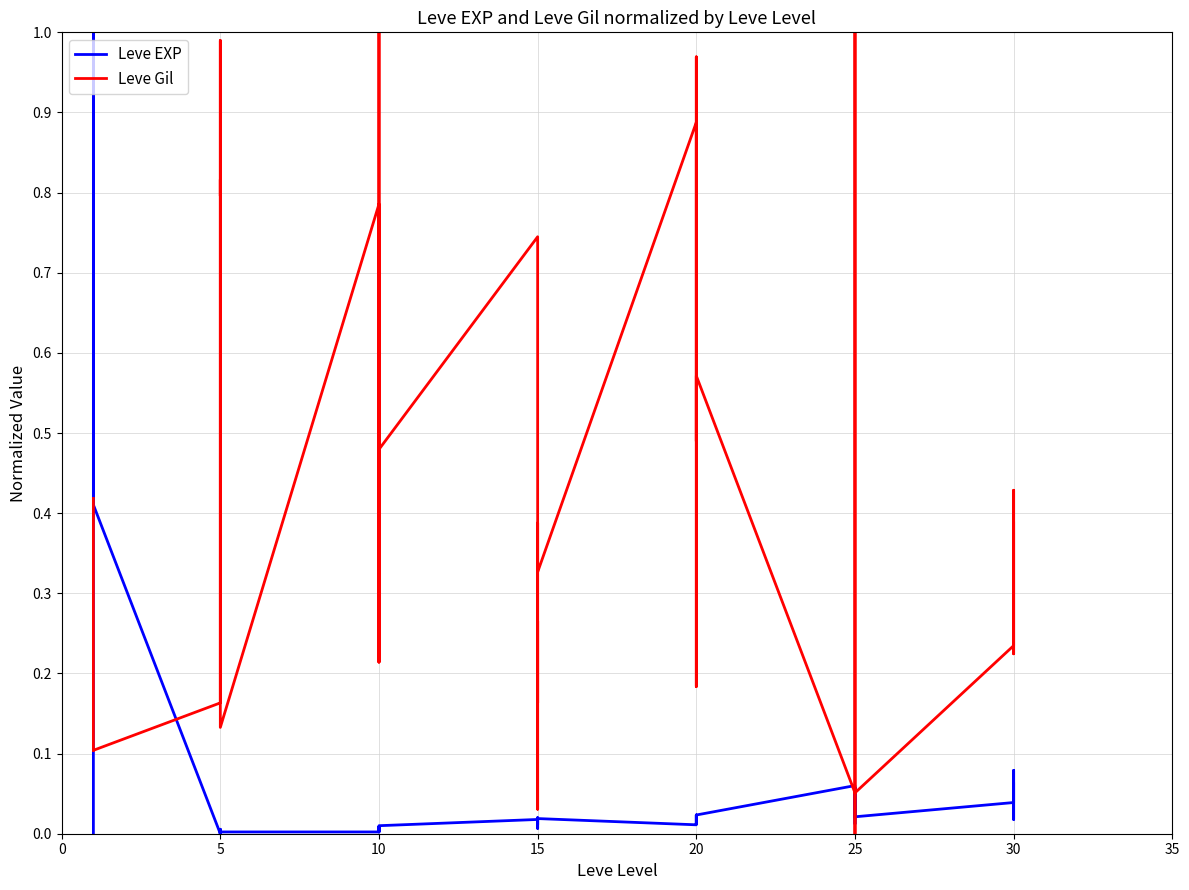

List the series in order of their peak value, lowest first.

Leve EXP, Leve Gil